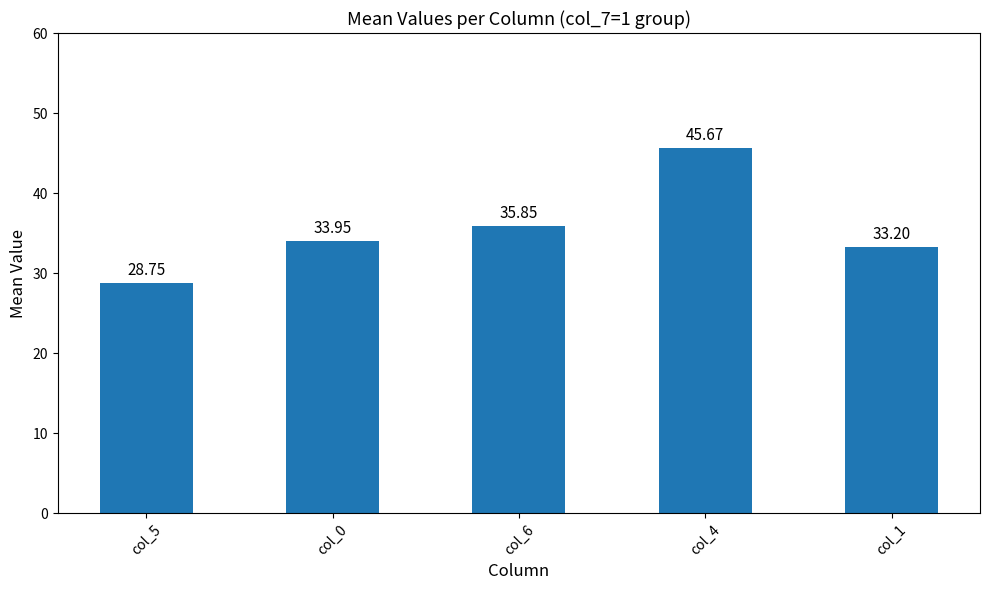

What is the maximum value shown in the chart?

45.7